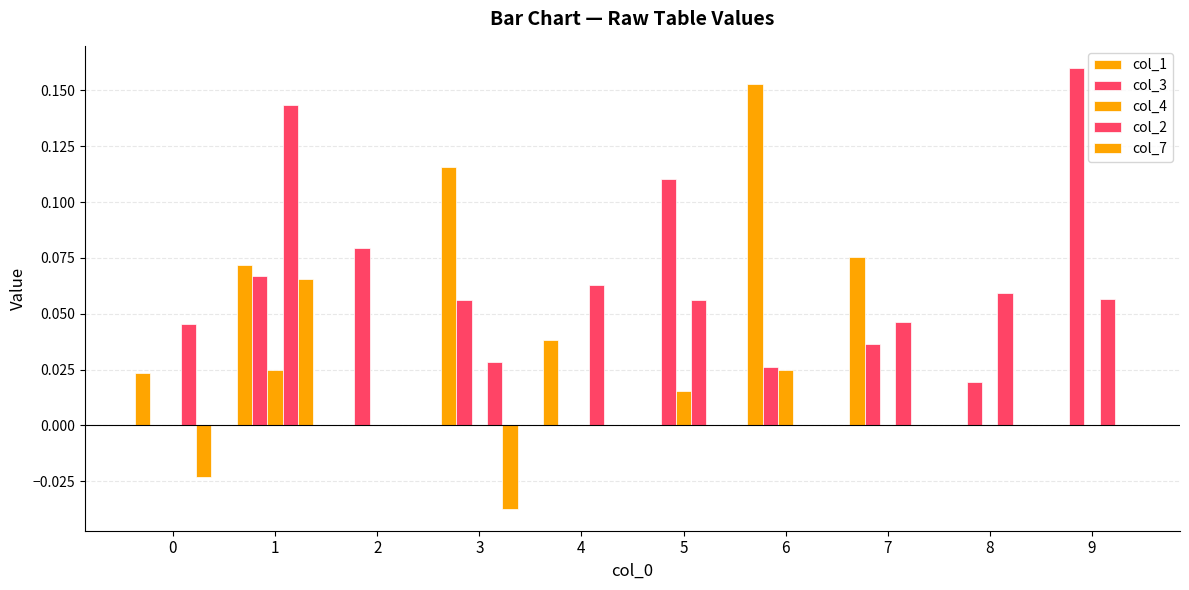

Count the number of data series in this chart.

5